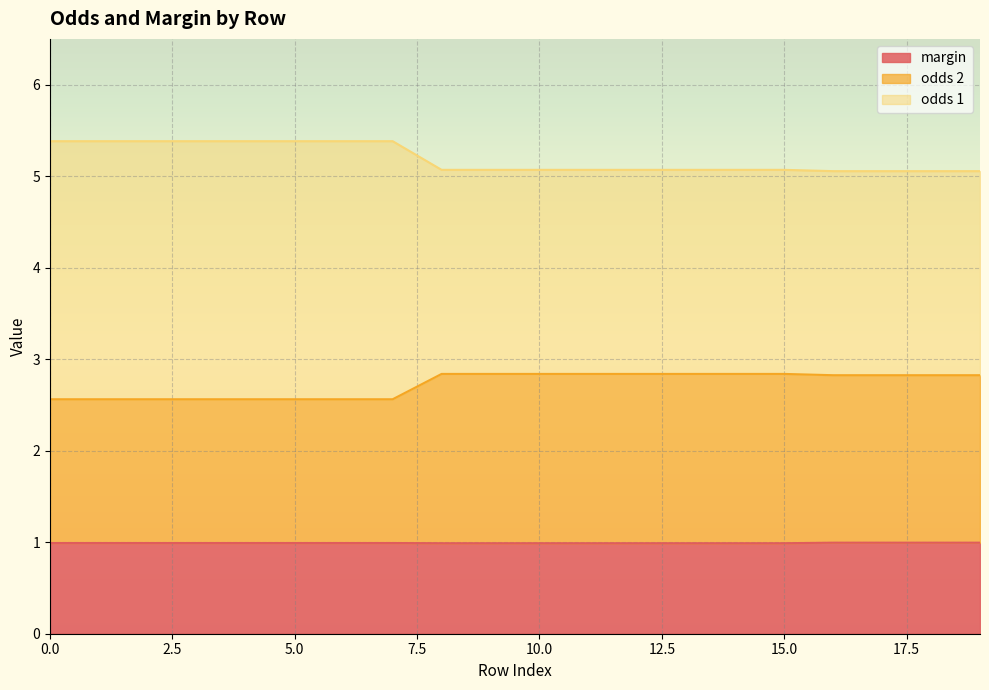

What is the sum of all margin values?

19.8